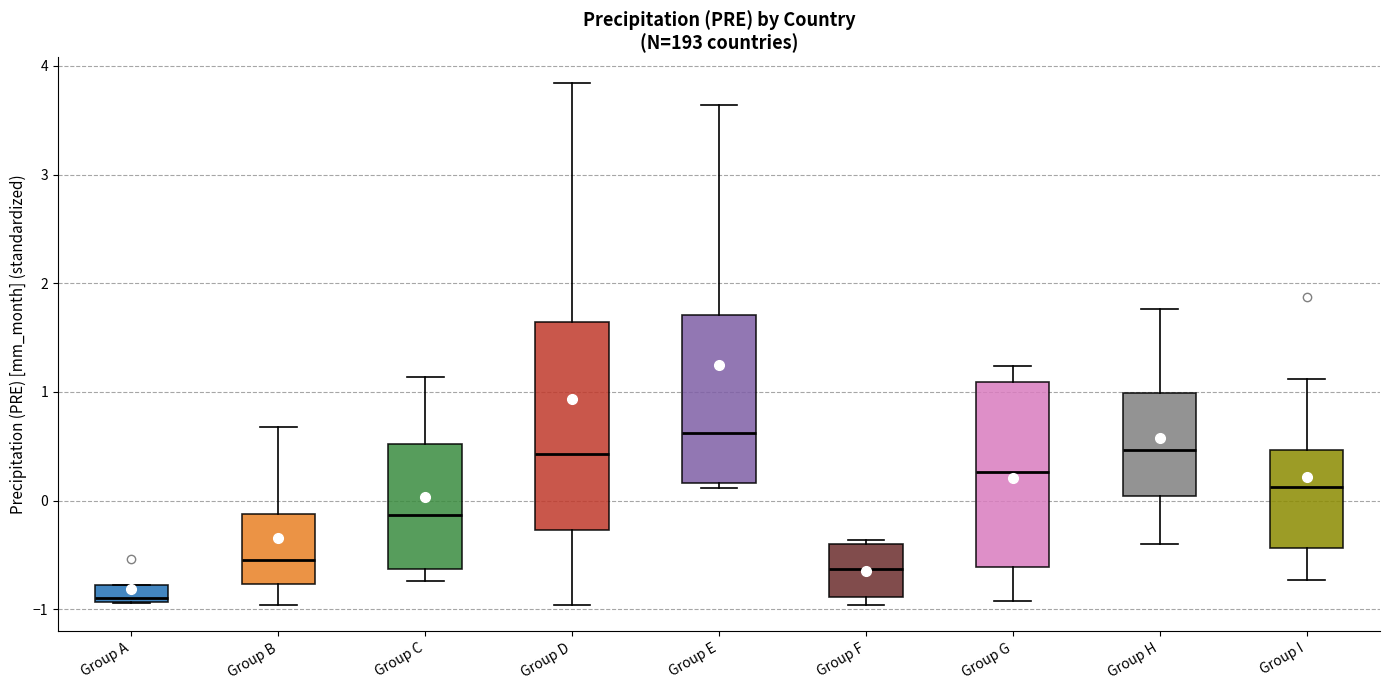

Where does the median line of the box for Group F sit on the y-axis? The values are not printed on the chart, so give them approximately, as read against the axis.

-0.6